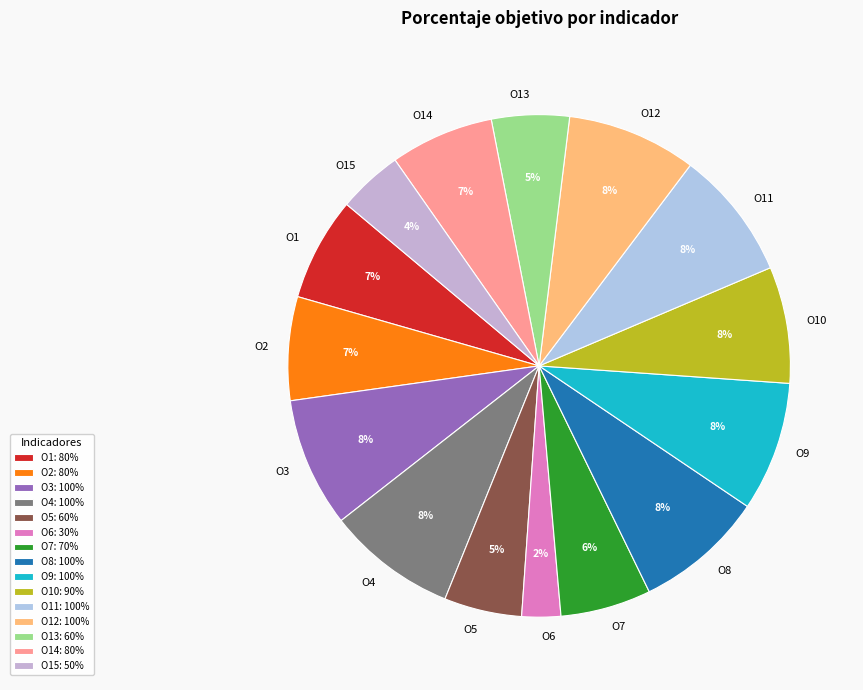

Count the number of slices in the pie.

15